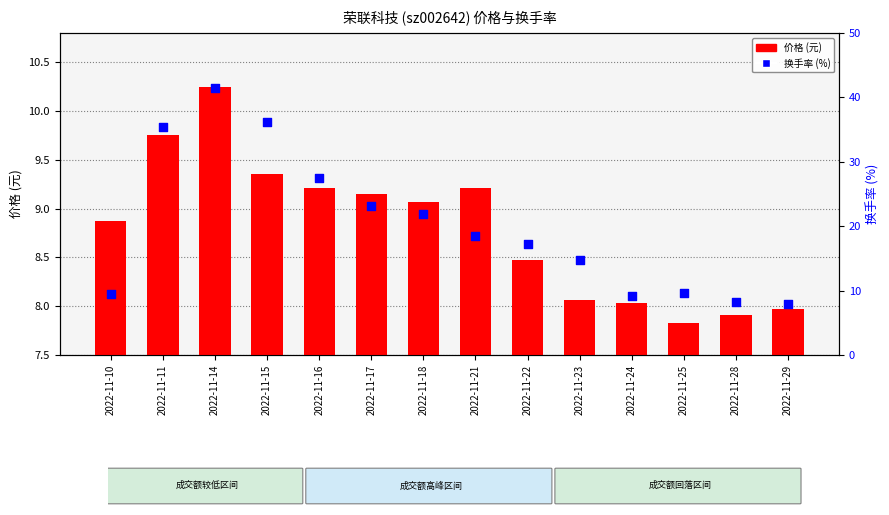

Is the value of 换手率 (%) at 2022-11-22 greater than the value of 价格 (元) at 2022-11-10?

Yes